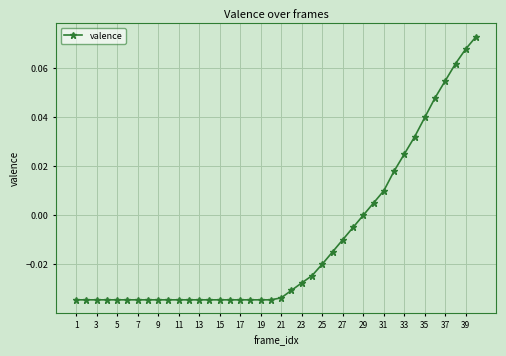

What is the sum of all values?

-0.4